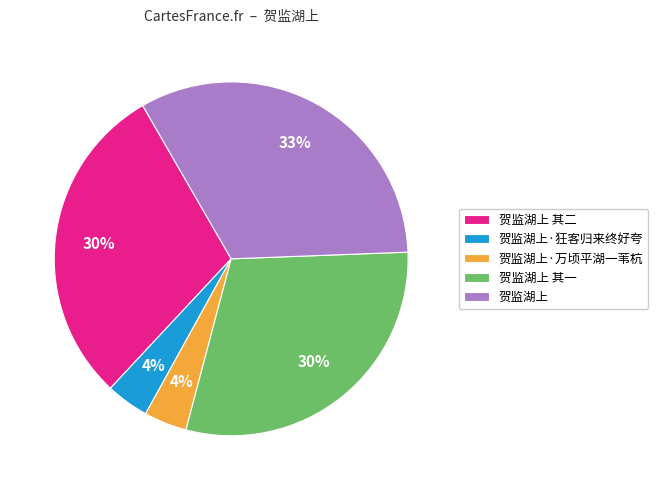

To the nearest percent, what portion does 贺监湖上·狂客归来终好夸 represent?

4%